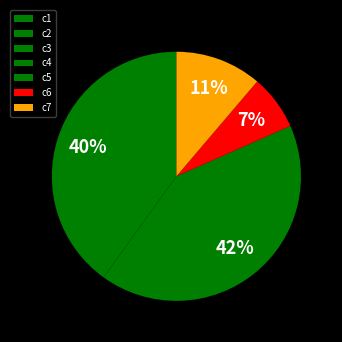

How many slices are in this pie chart?

7